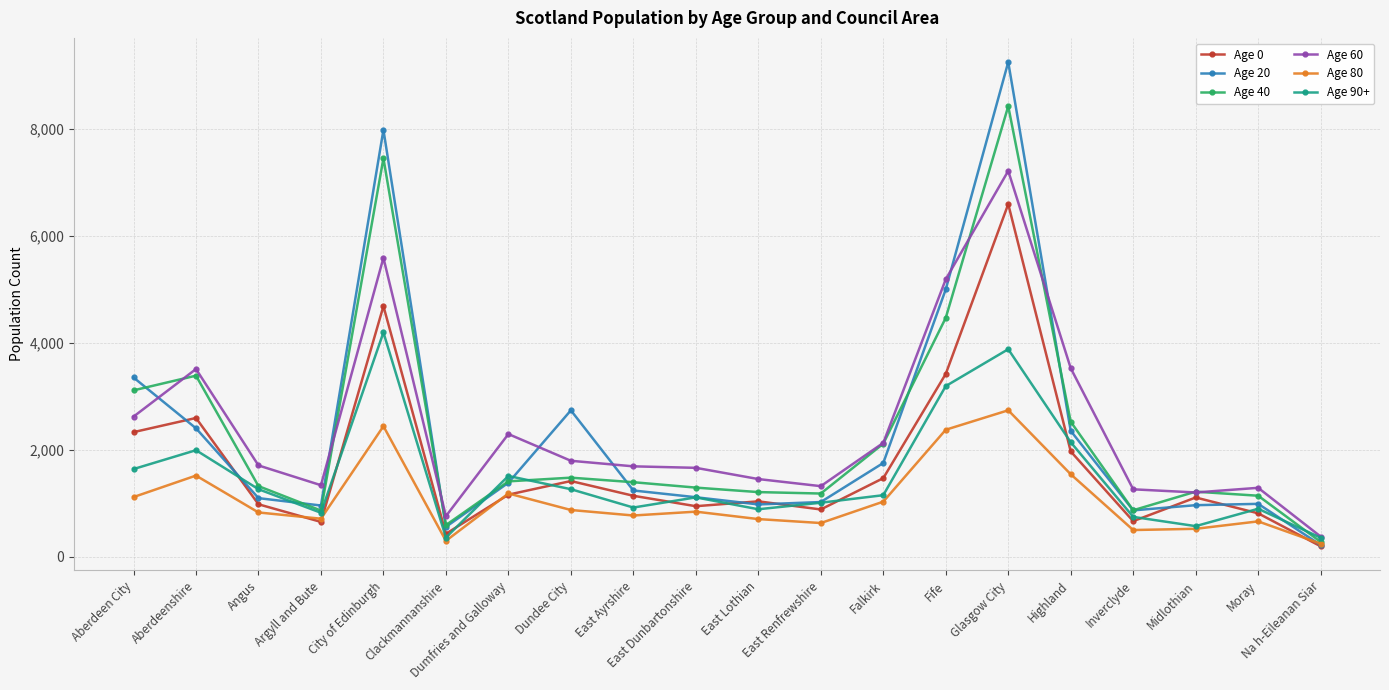

How many data points in Age 90+ are less than 1152?

10